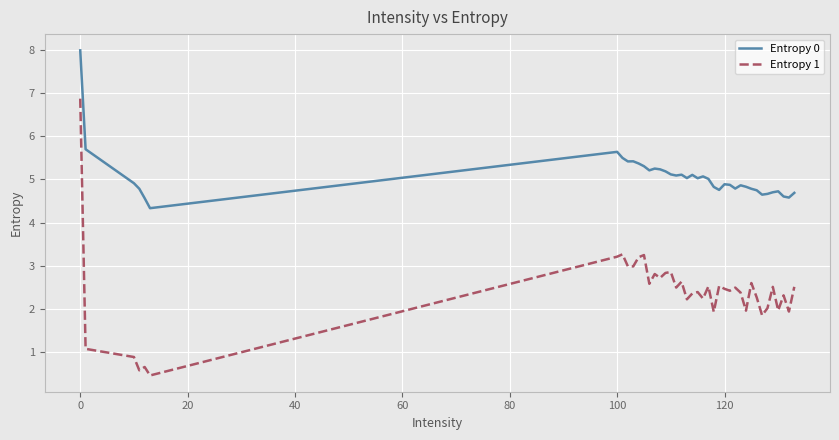

List the series in order of their peak value, highest first.

Entropy 0, Entropy 1